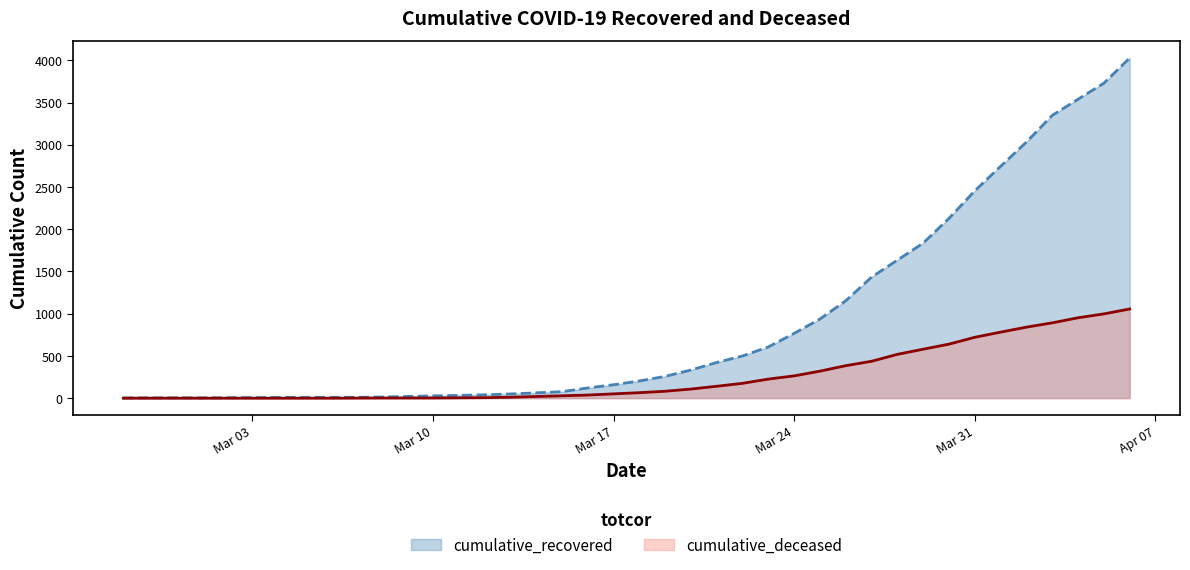

Reading right to left, extract all data points from this chart.

cumulative_recovered: 4028	3730	3540	3349	3033	2746	2456	2130	1837	1635	1434	1154	938	768	607	500	423	334	258	204	159	121	77	63	50	40	33	27	20	14	10	9	9	8	6	5	4	4	4	3
cumulative_deceased: 1056	998	952	892	841	782	721	640	580	519	437	385	320	264	226	176	141	108	82	65	51	37	28	20	11	6	4	2	2	2	1	0	0	0	0	0	0	0	0	0